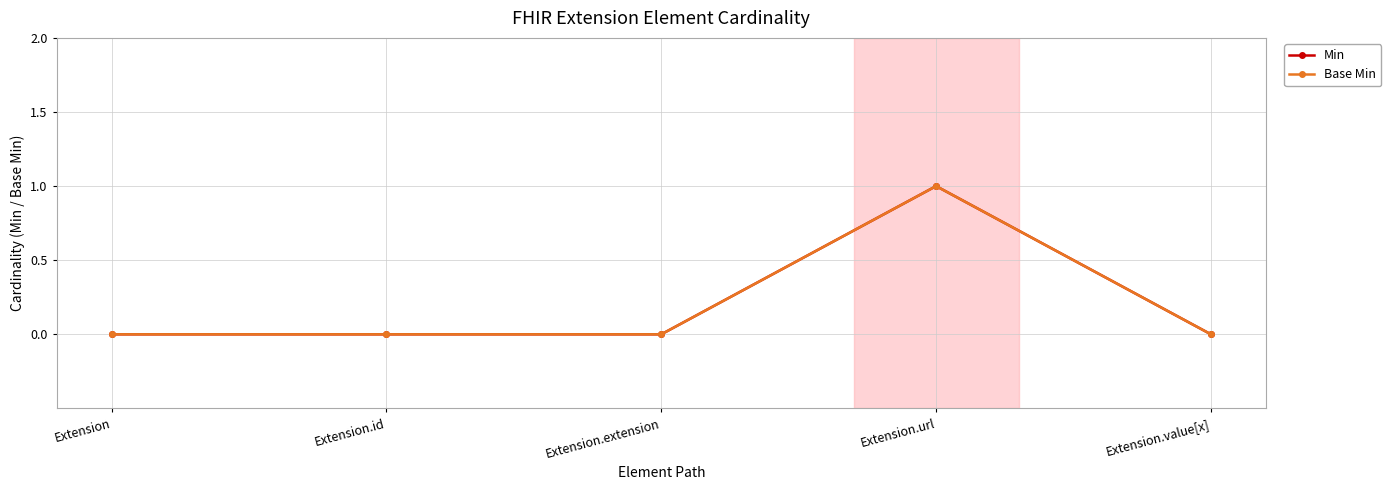

Does the chart have visible grid lines?

Yes